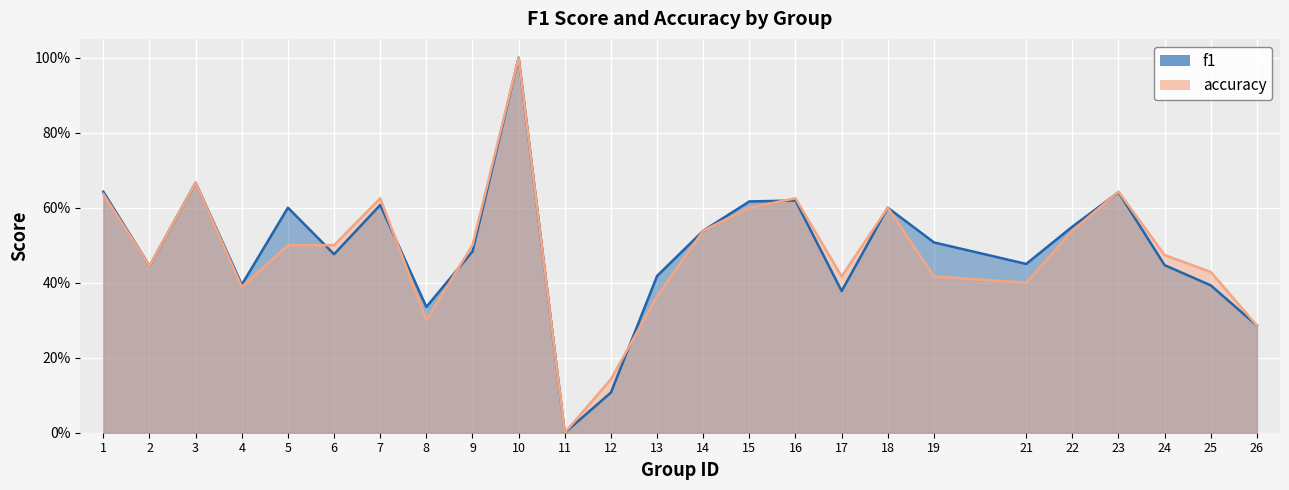

At how many categories does at least one series exceed 0?

24